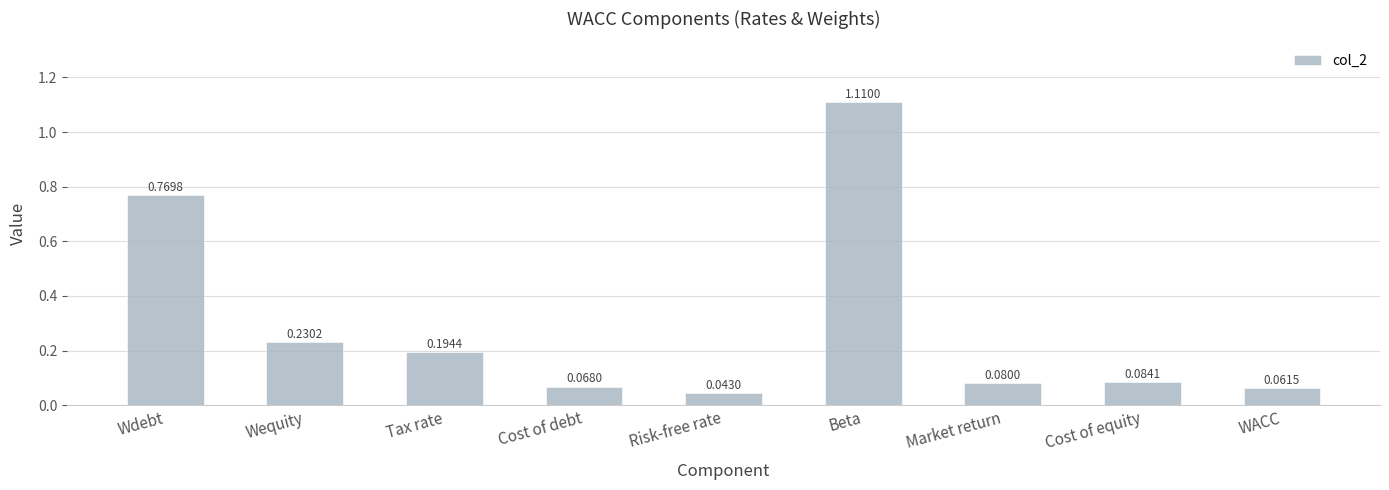

Rank the categories by value from highest to lowest.

Beta, Wdebt, Wequity, Tax rate, Cost of equity, Market return, Cost of debt, WACC, Risk-free rate